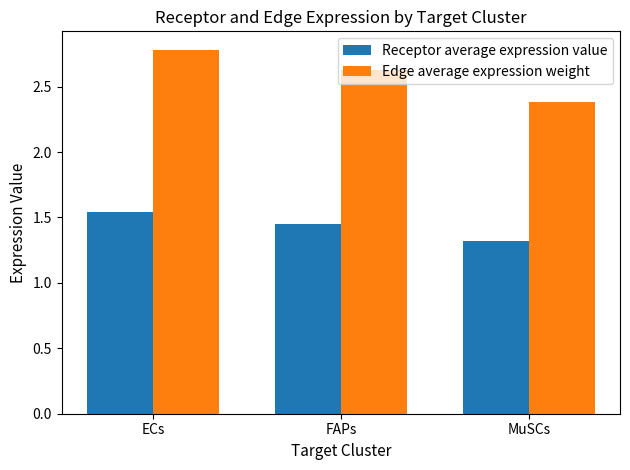

What are all the series names shown in the legend?

Receptor average expression value, Edge average expression weight